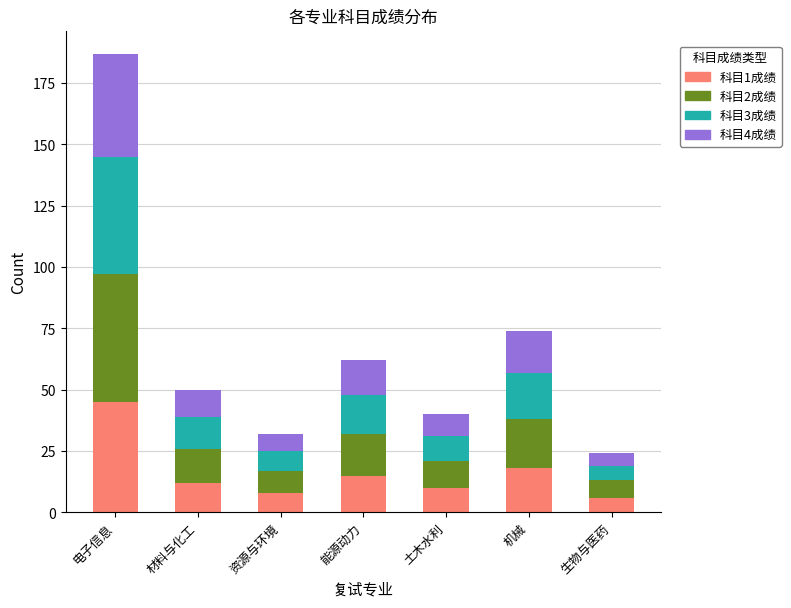

How many data points in 科目1成绩 are less than 12?

3